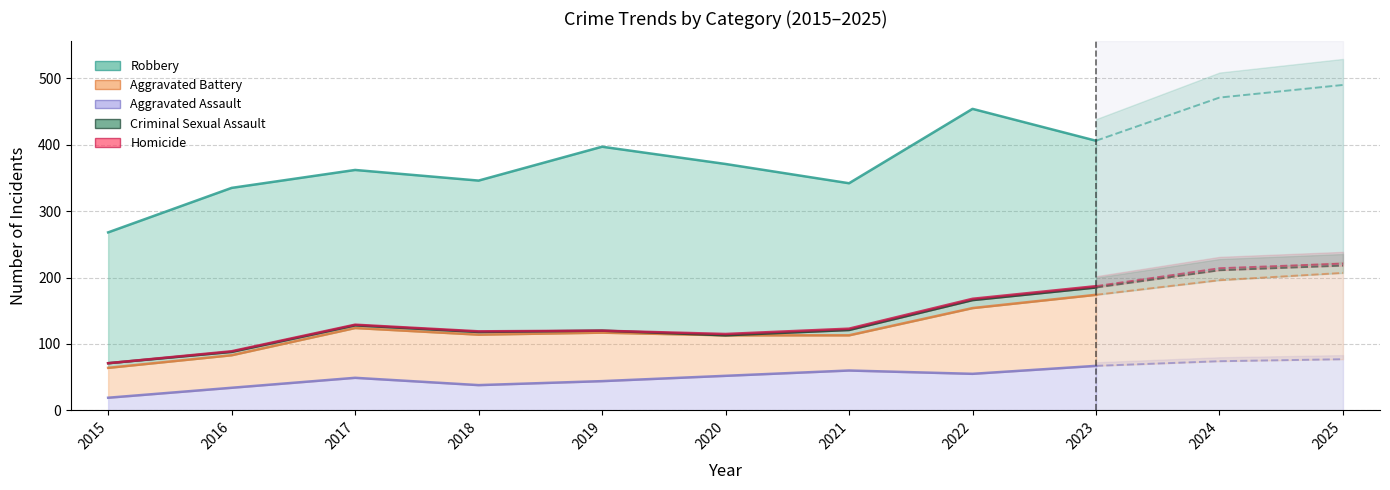

What is the sum of the Criminal Sexual Assault values at 2021 and 2025?

19